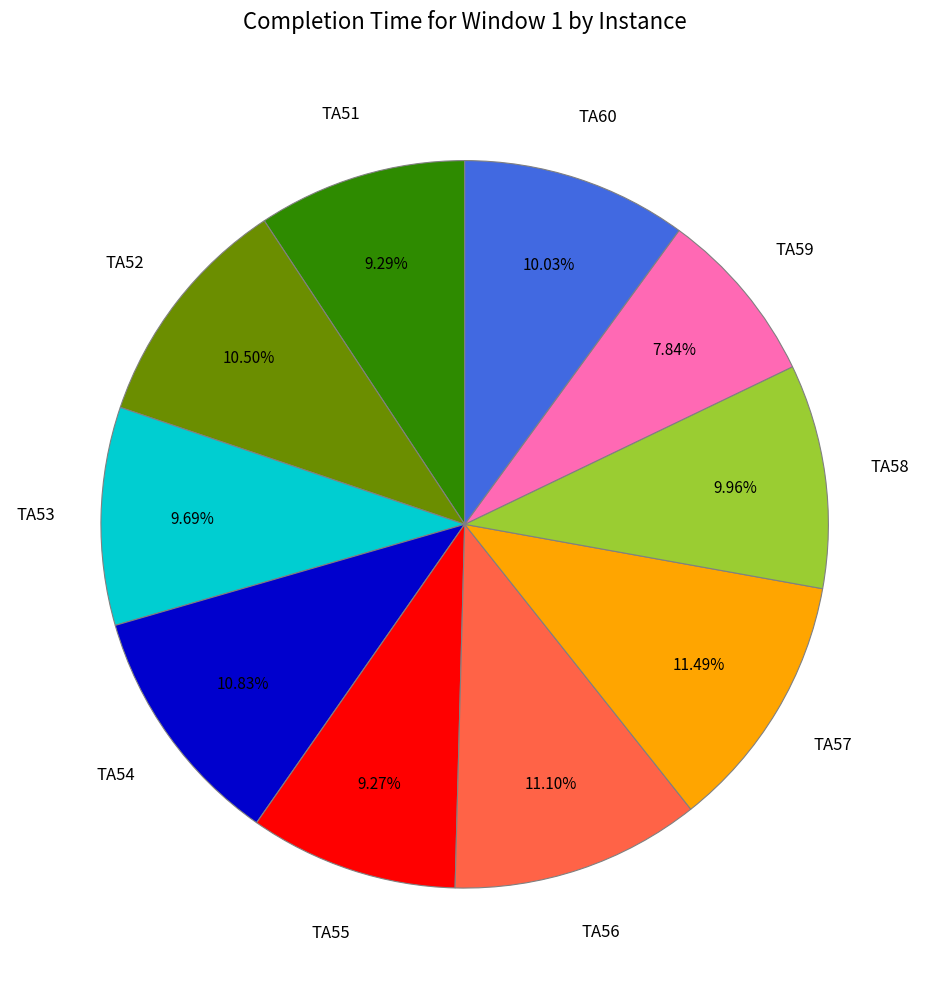

Is there any slice that represents more than half of the pie?

No